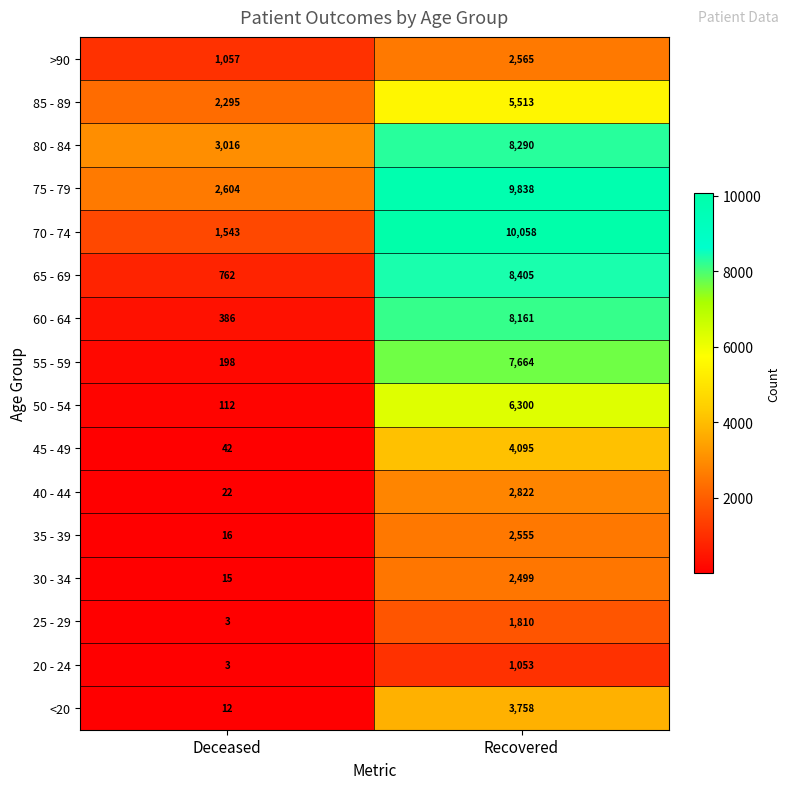

What is the difference between the maximum and minimum values in the <20 series?

3746